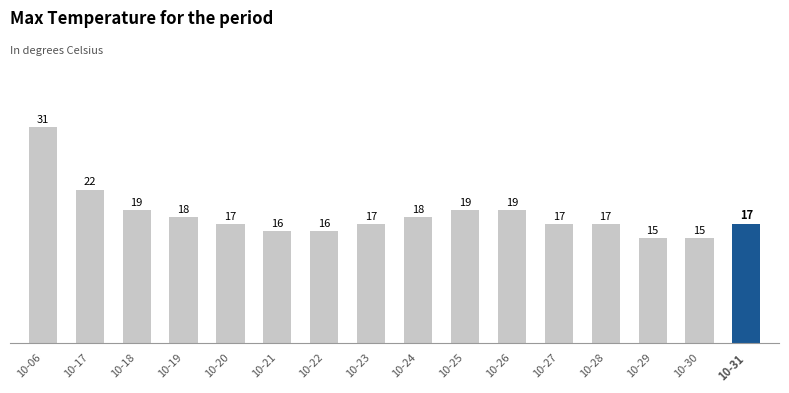

Reading left to right, what are all the values shown in this chart?

31	22	19	18	17	16	16	17	18	19	19	17	17	15	15	17